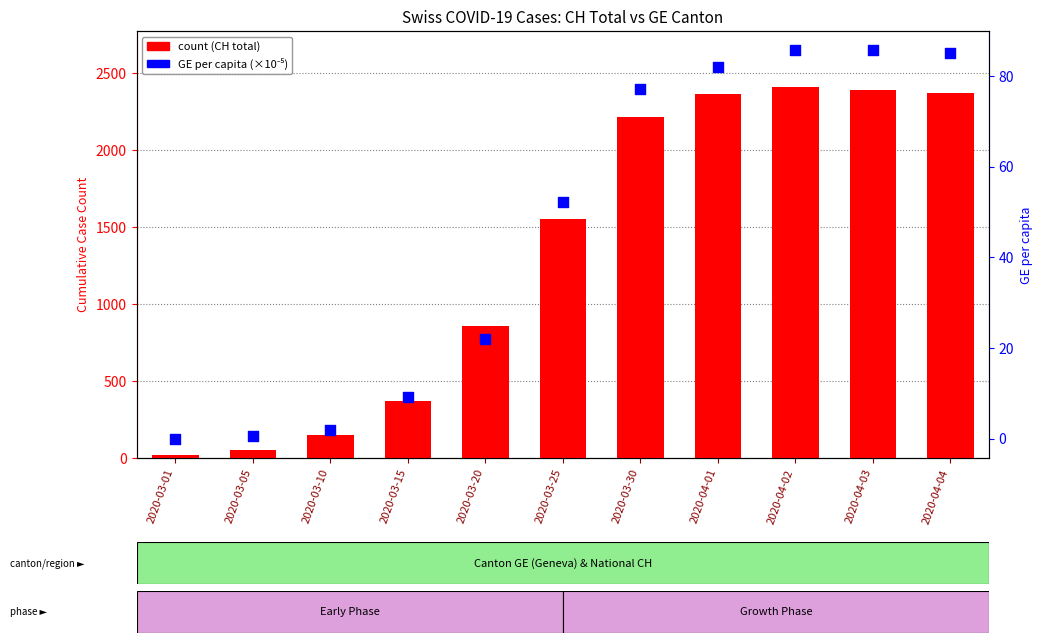

Is the value of GE (canton) at 2020-03-05 greater than the value of GE per 100k at 2020-04-02?

No